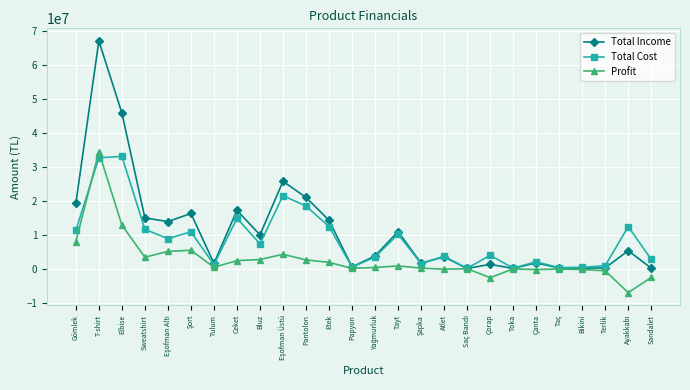

At which category does Profit reach its first local valley?

Sweatshirt